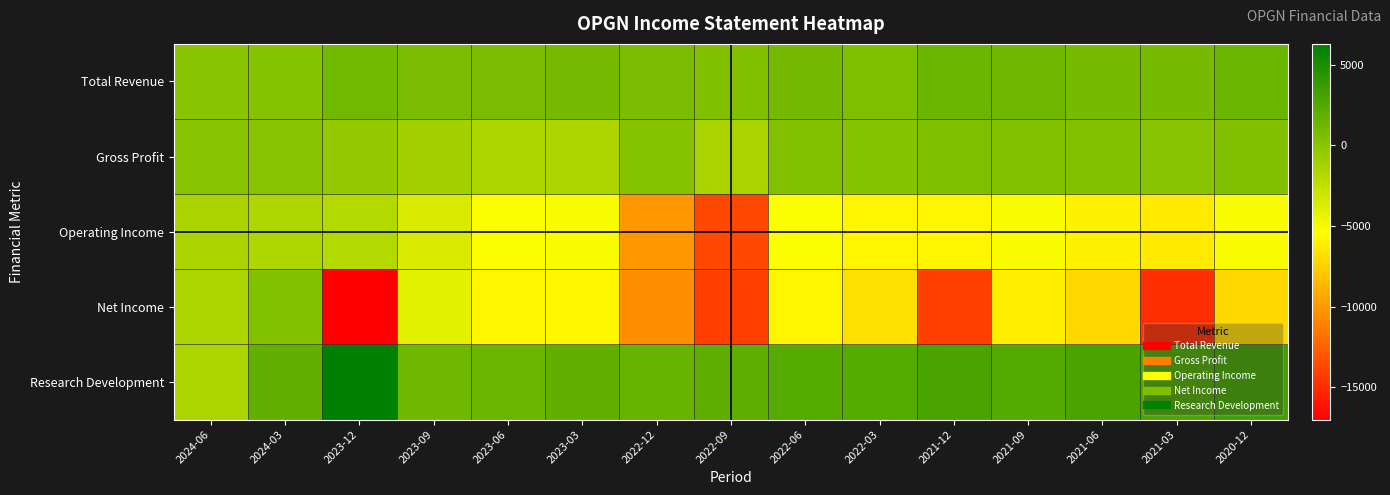

Between 2024-06 and 2022-12, which series saw the biggest shift?

Net Income